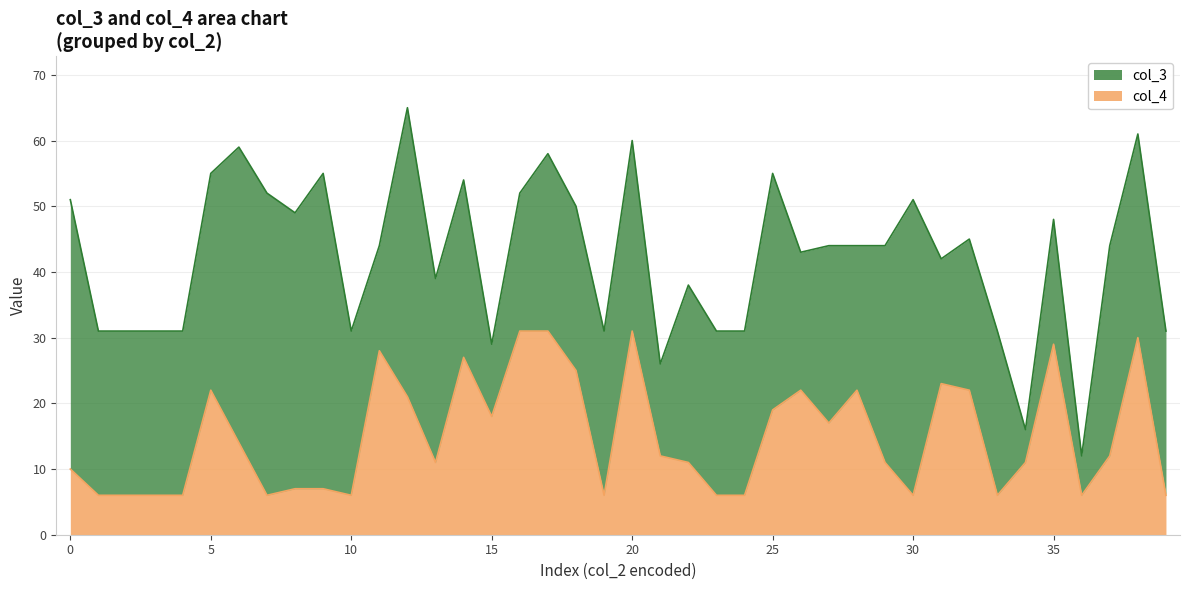

True or false: the data shows 6 at 1.

True